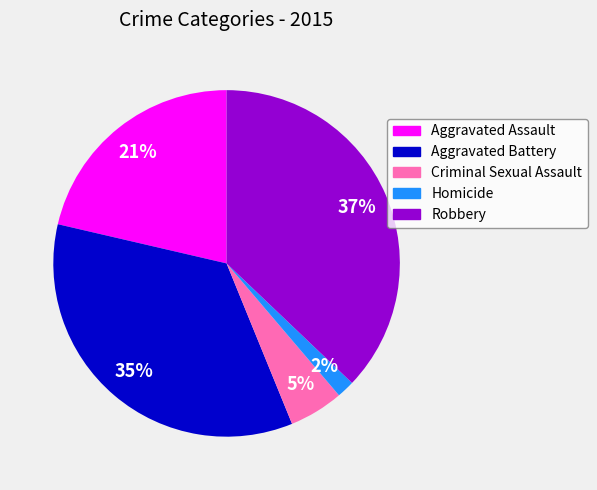

Approximately how many times larger is the value at Homicide compared to Aggravated Assault?

0.1